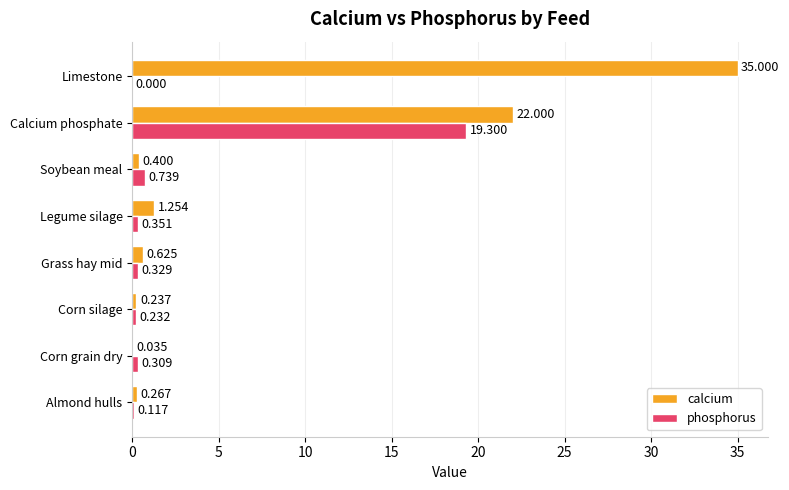

What is the sum of all phosphorus values?

21.4